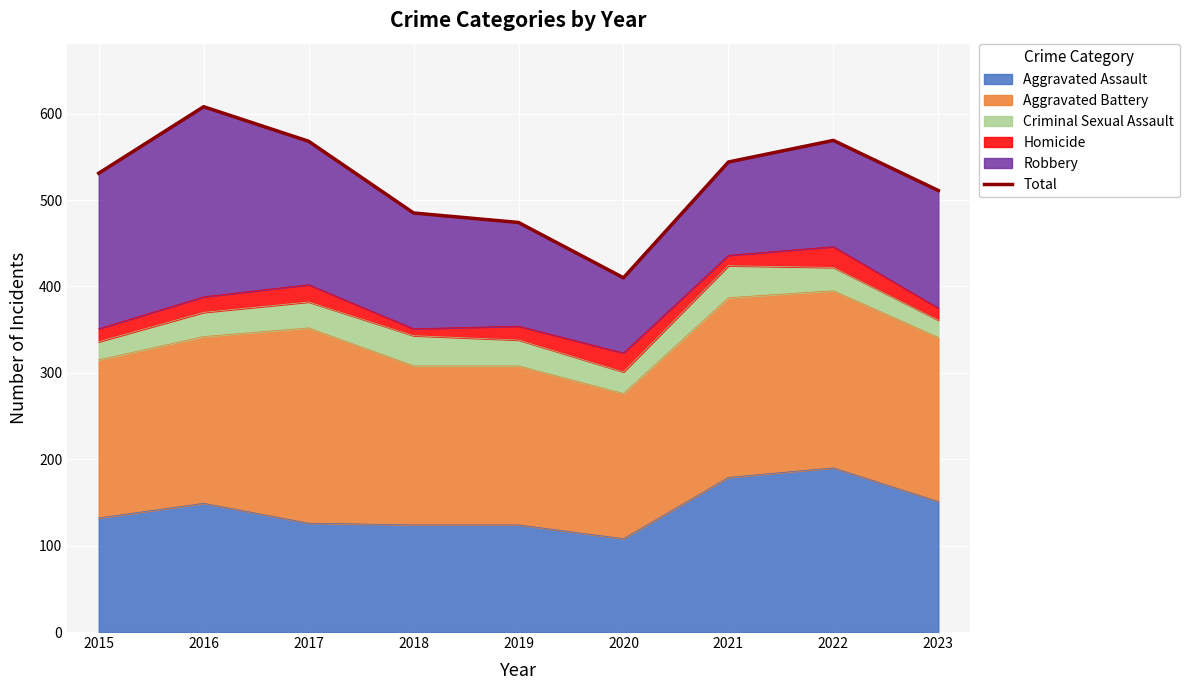

Rank the categories by value from highest to lowest.

2016, 2022, 2017, 2021, 2015, 2023, 2018, 2019, 2020